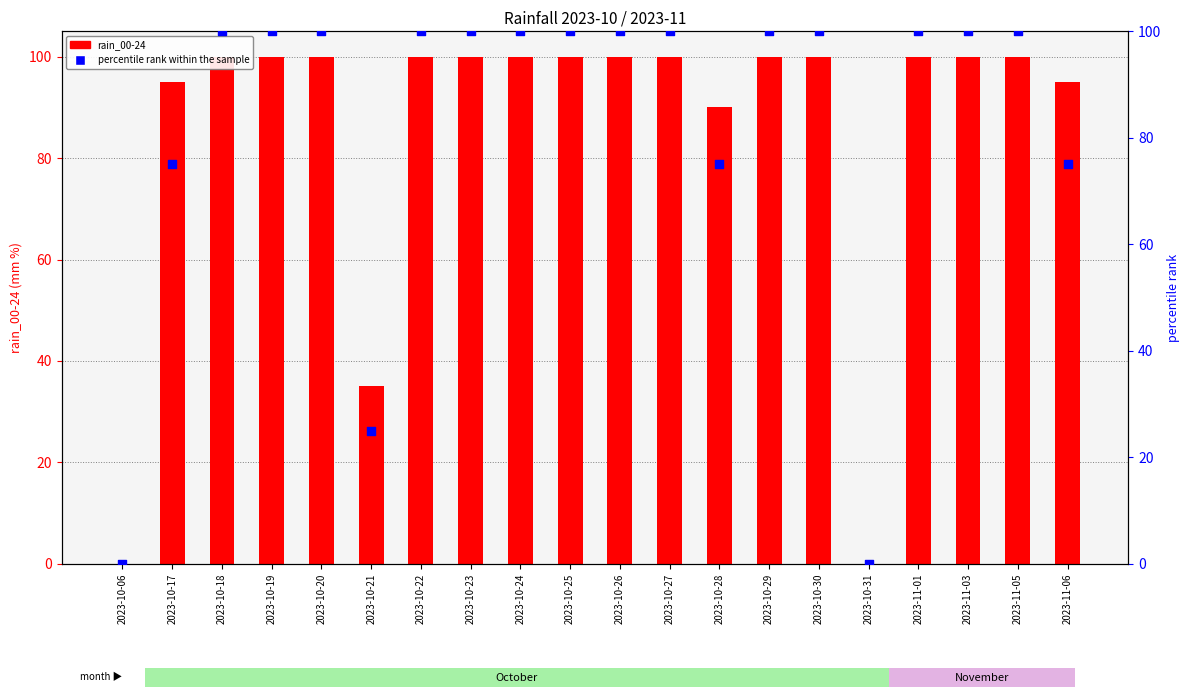

Which series contains the lowest Y value?

rain_00-24